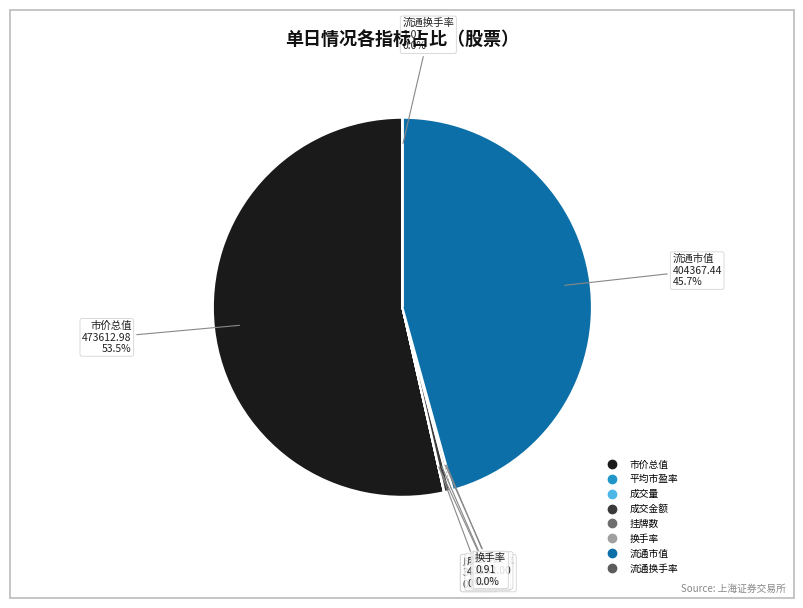

Which category has the biggest portion of the pie?

市价总值